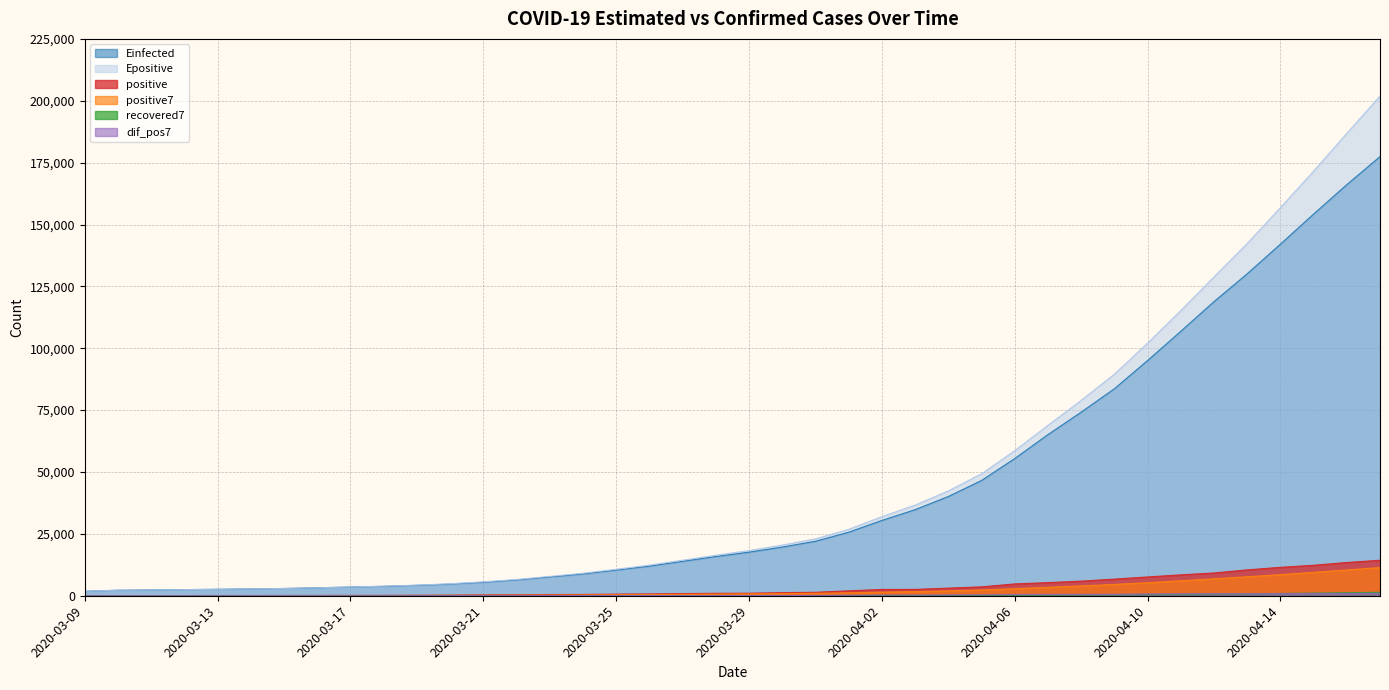

What value does the positive7 series have at 2020-04-17?

11385.0